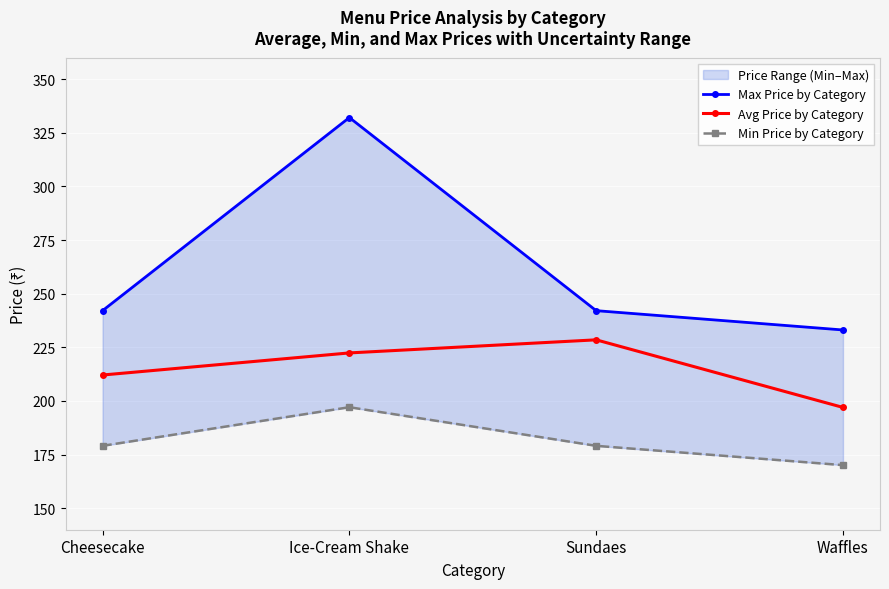

Rank the categories by Min Price by Category value from highest to lowest.

Ice-Cream Shake, Cheesecake, Sundaes, Waffles